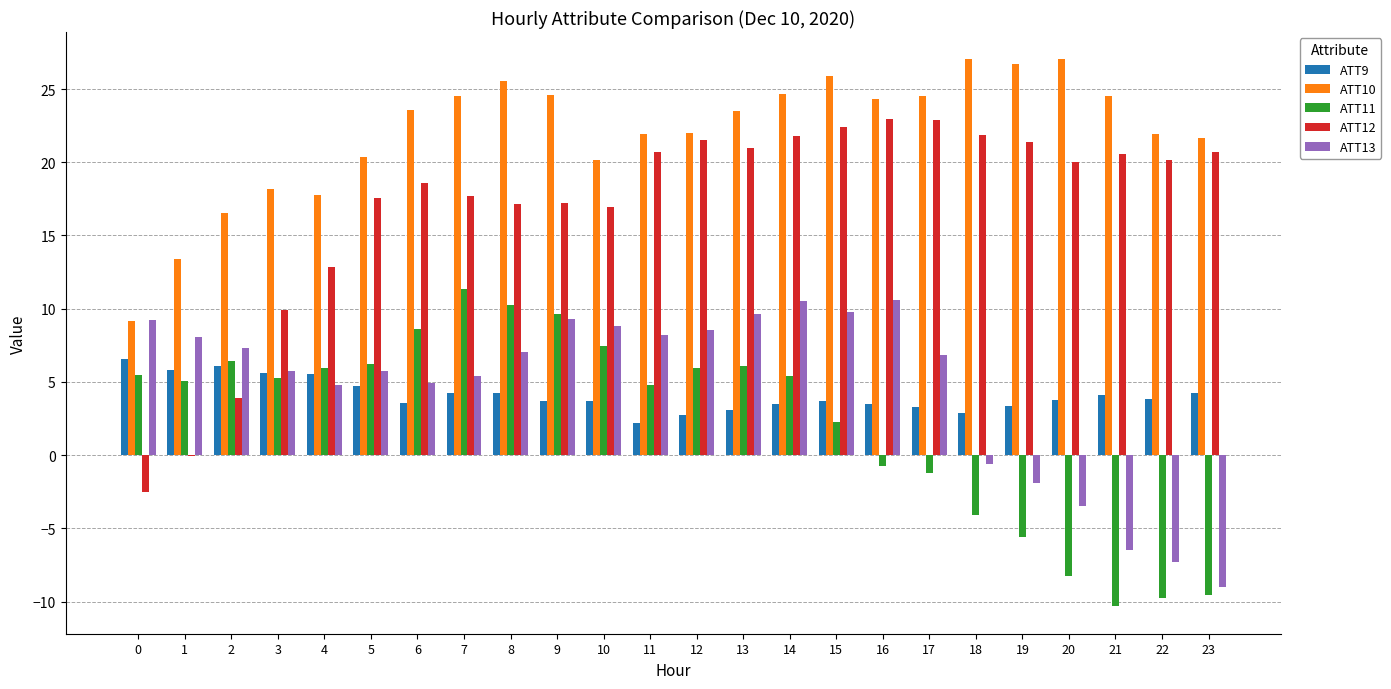

Count the number of categories in the chart.

24